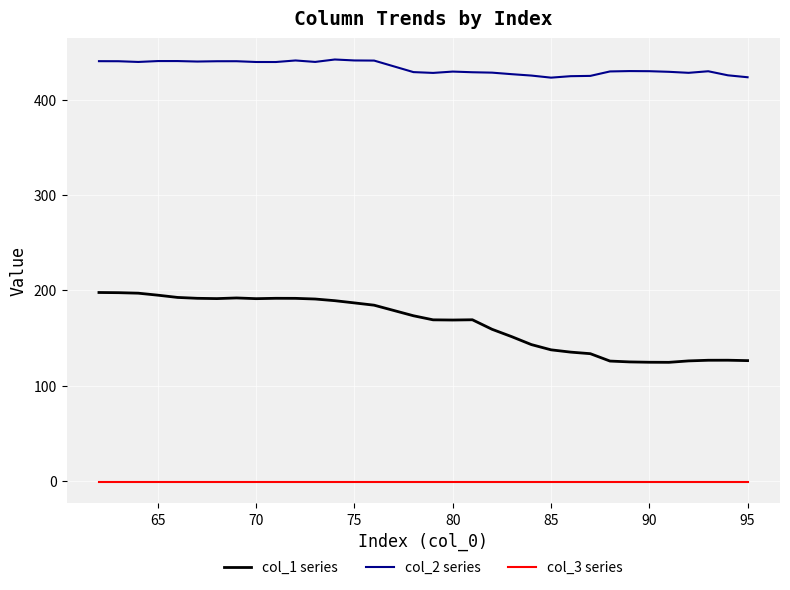

Which series has the widest spread of values?

col_1 series